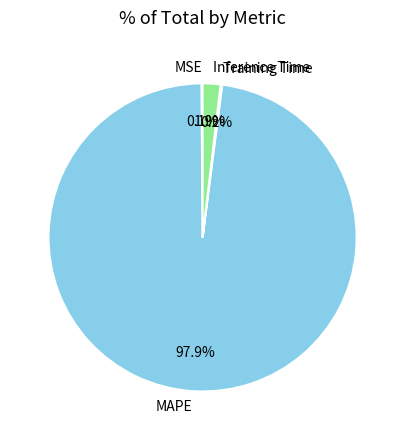

Between Inference Time and MAPE, which is larger?

MAPE